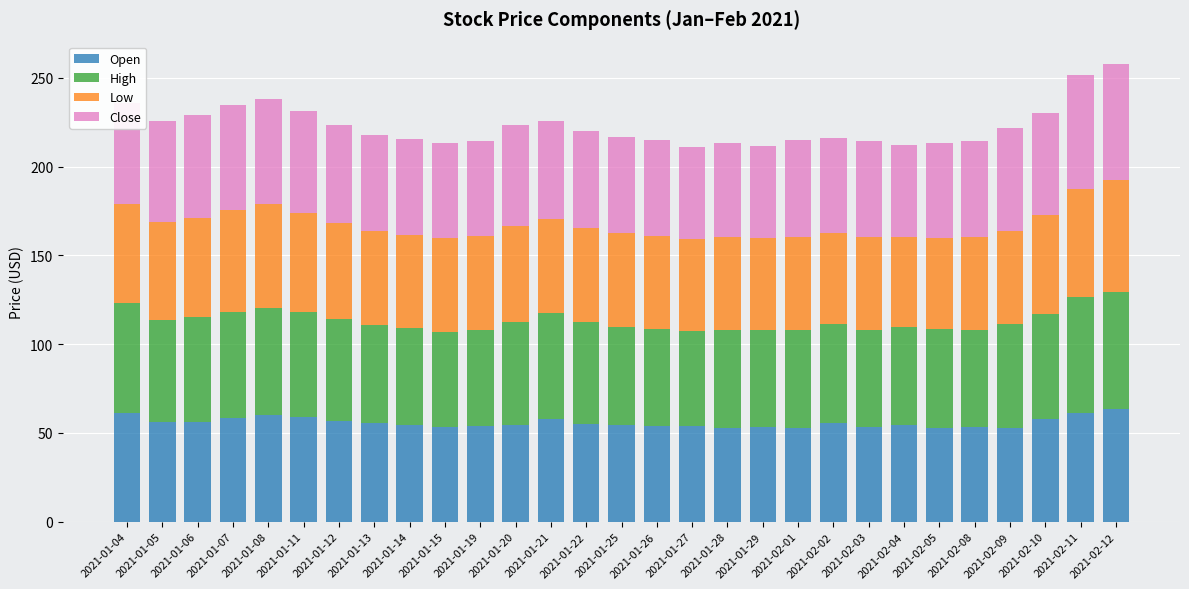

What is the sum of the Open values at 2021-01-08 and 2021-01-15?

113.2